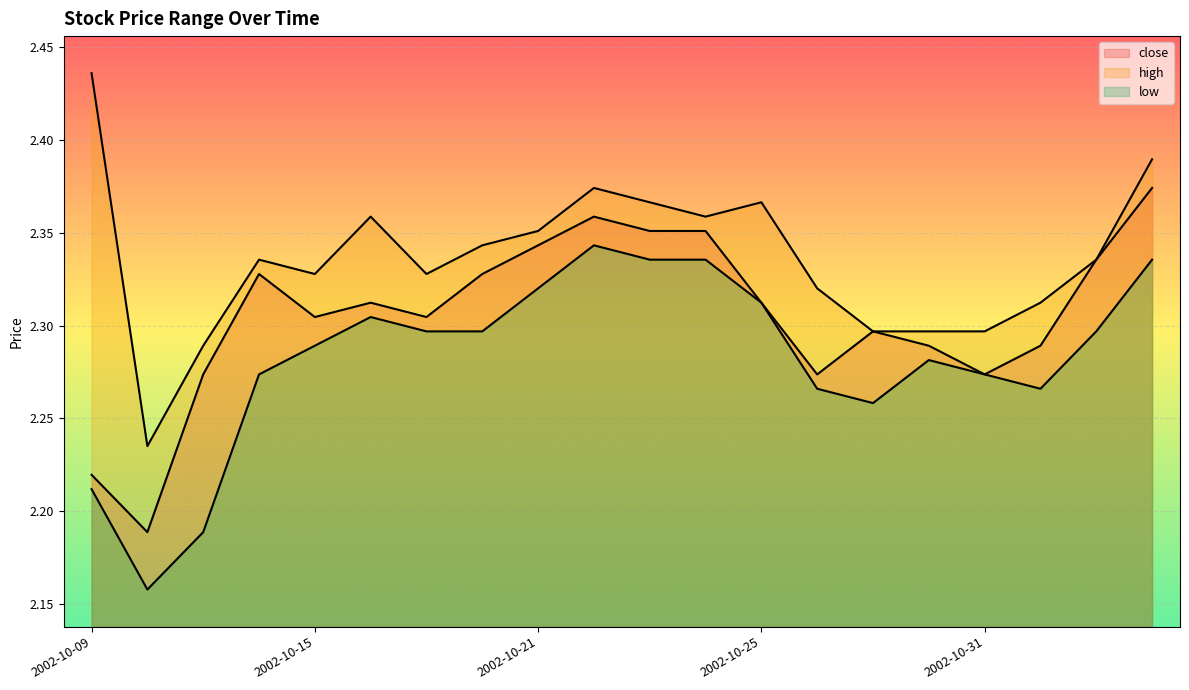

What is the sum of the high values at 2002-10-14 and 2002-10-29?

4.6